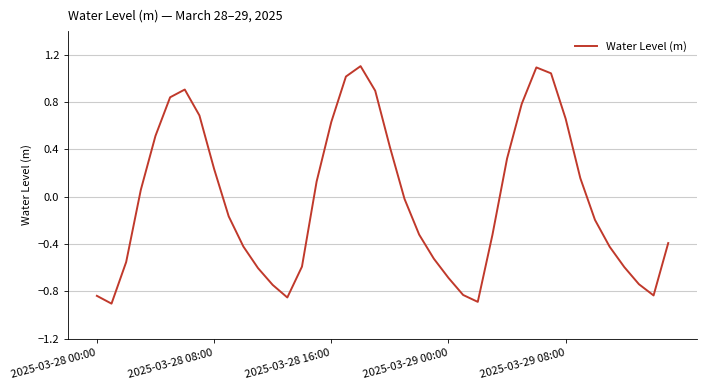

What is the difference between the second highest and second lowest values?

2.0